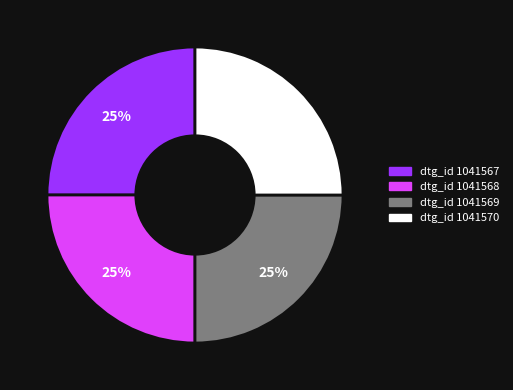

Is there any slice that represents more than half of the pie?

No